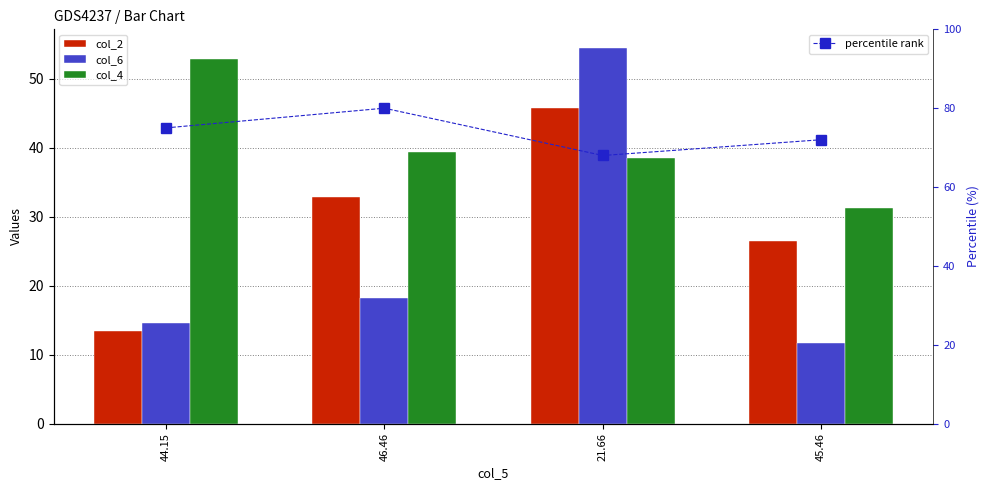

The col_4 series shows 31.2 at 45.46. True or false?

True